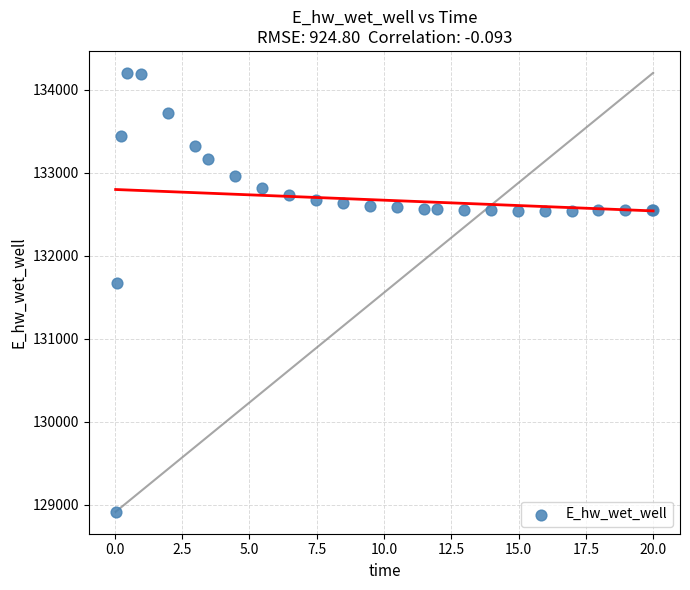

What Y value in the scatter plot is closest to 131558?

131673.0